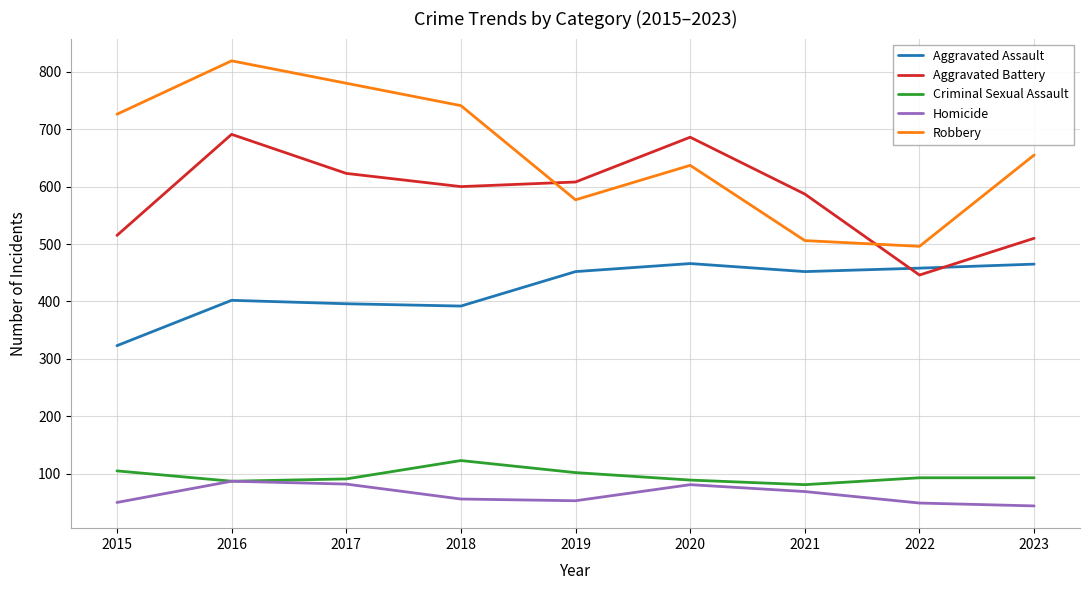

What is the smallest value displayed?

44